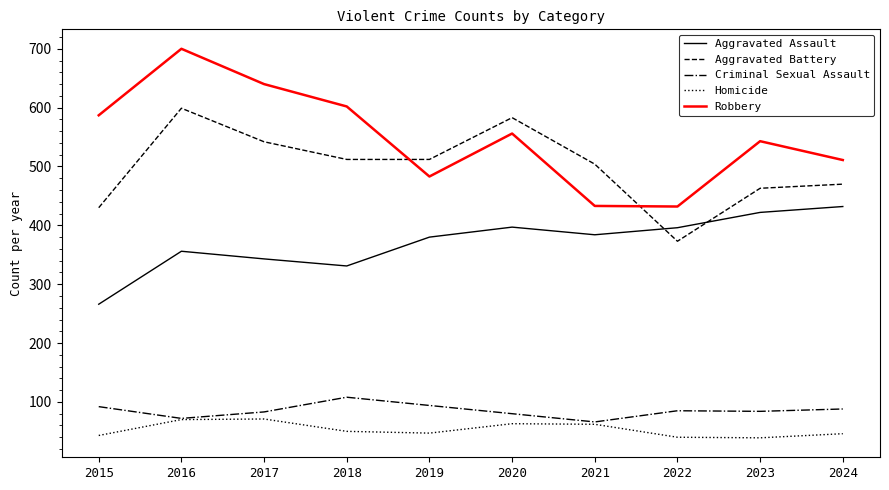

Where does the Homicide series first go above 50?

2016